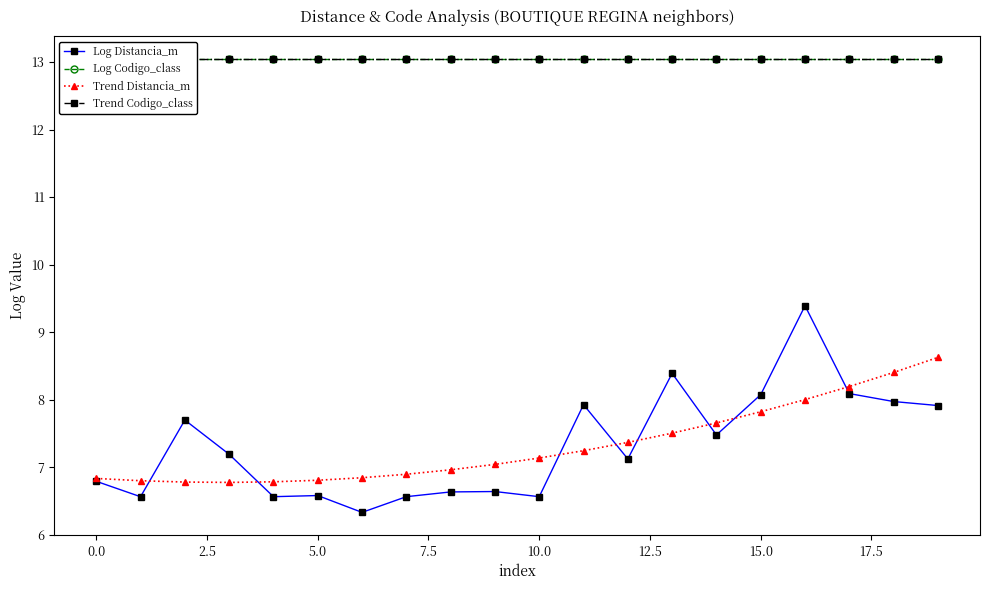

Is it true that Trend Distancia_m equals 4.1 at 12?

False